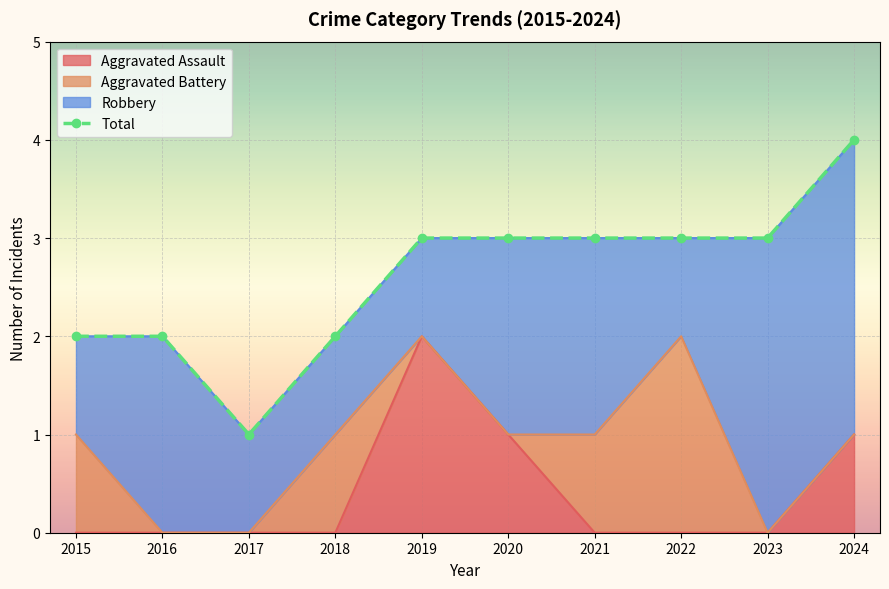

The chart shows a value of 3 at 2016. True or false?

False